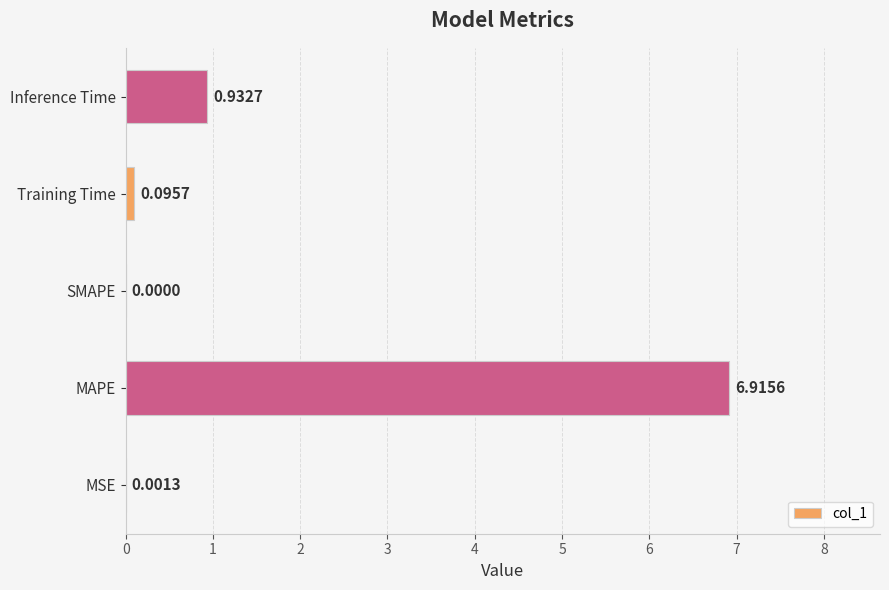

How many values are above zero?

4